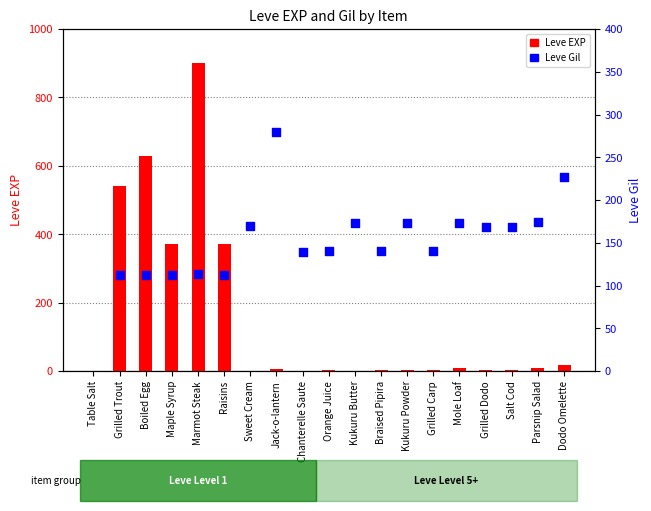

Which series has the largest total across all categories?

Leve Gil